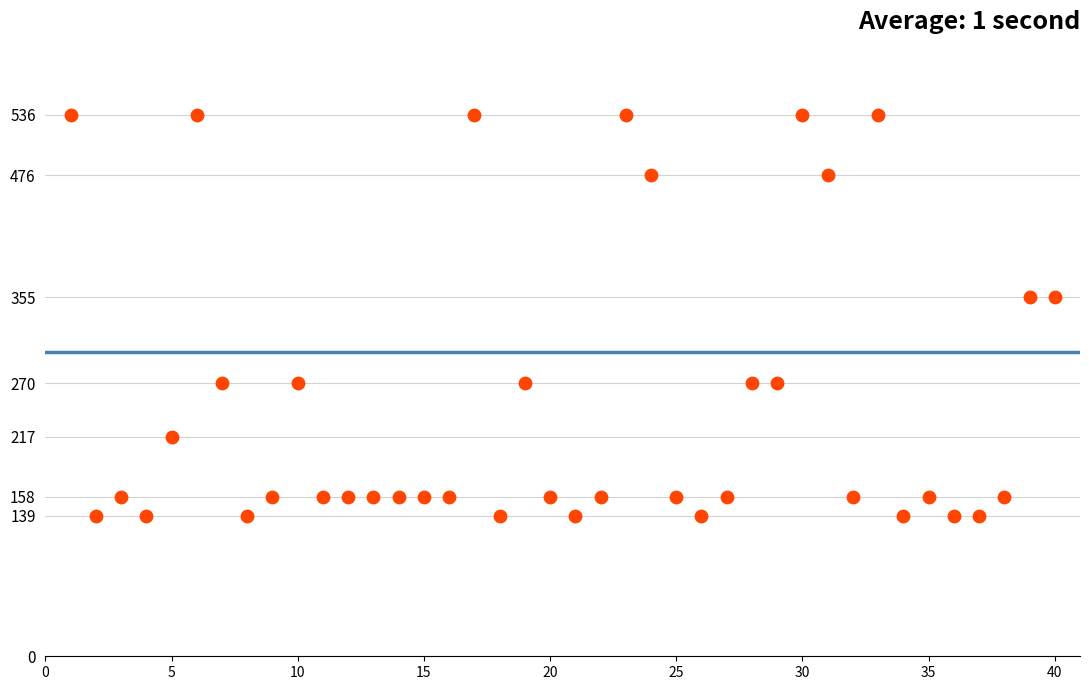

What is the range of Y values (max minus min)?

397